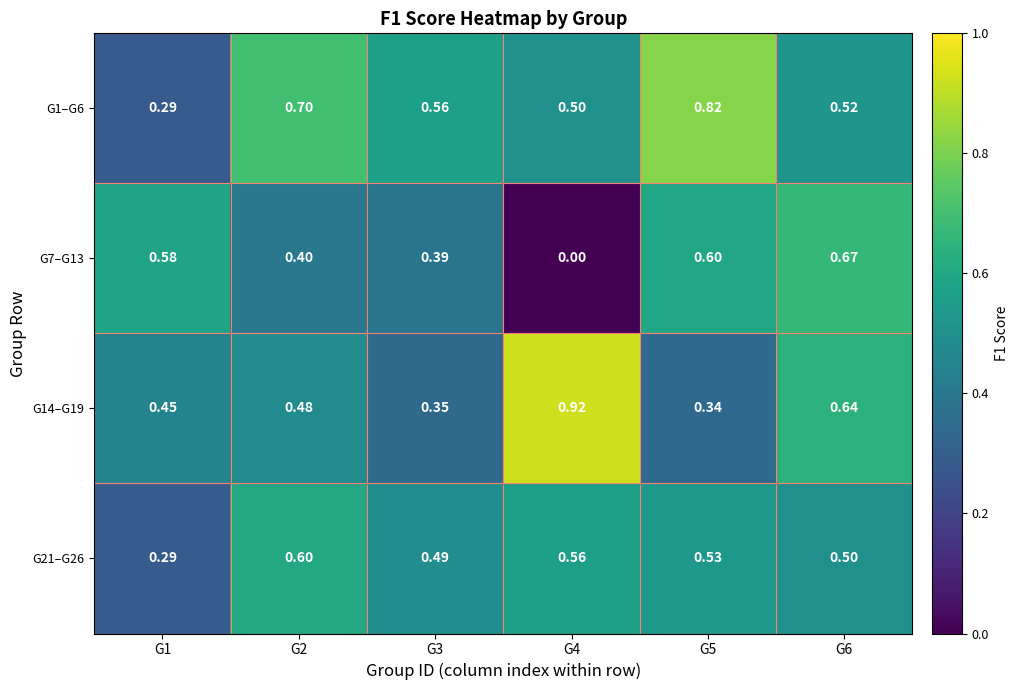

List the series in order of their peak value, highest first.

G14–G19, G1–G6, G7–G13, G21–G26